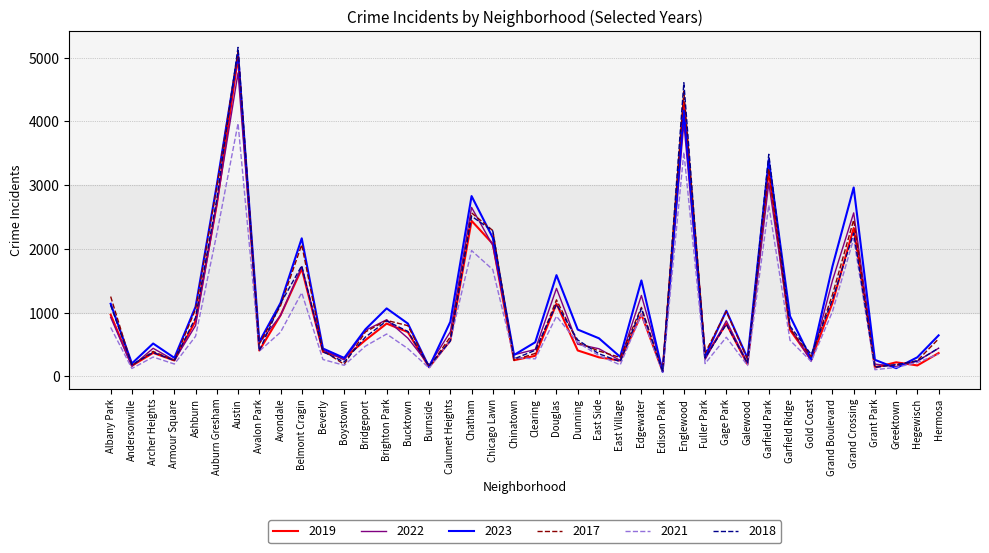

Which series has the largest range (max minus min)?

2018